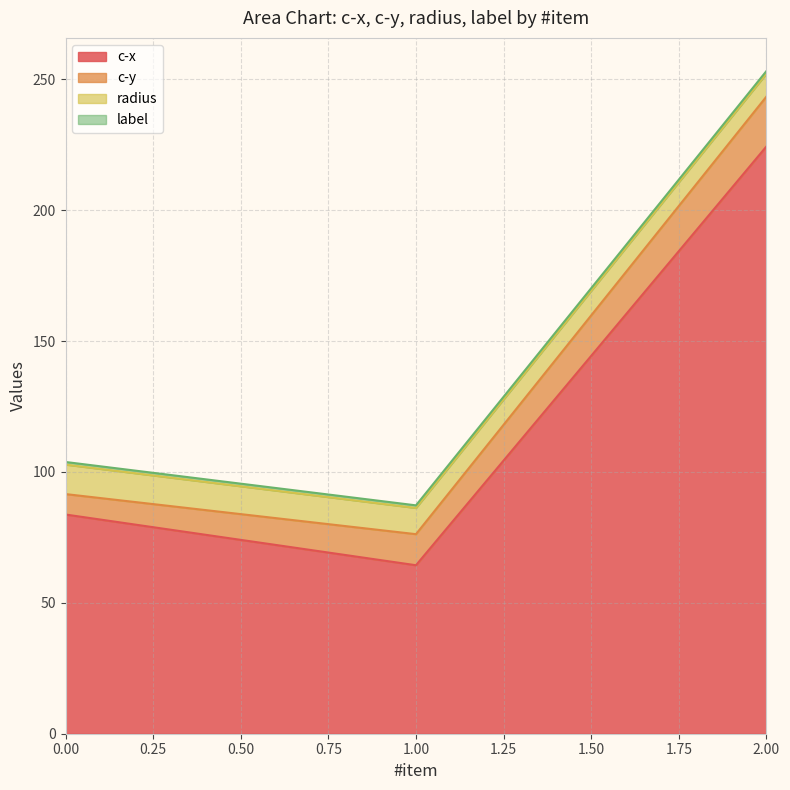

At which category is the sum across all series the highest?

2.00